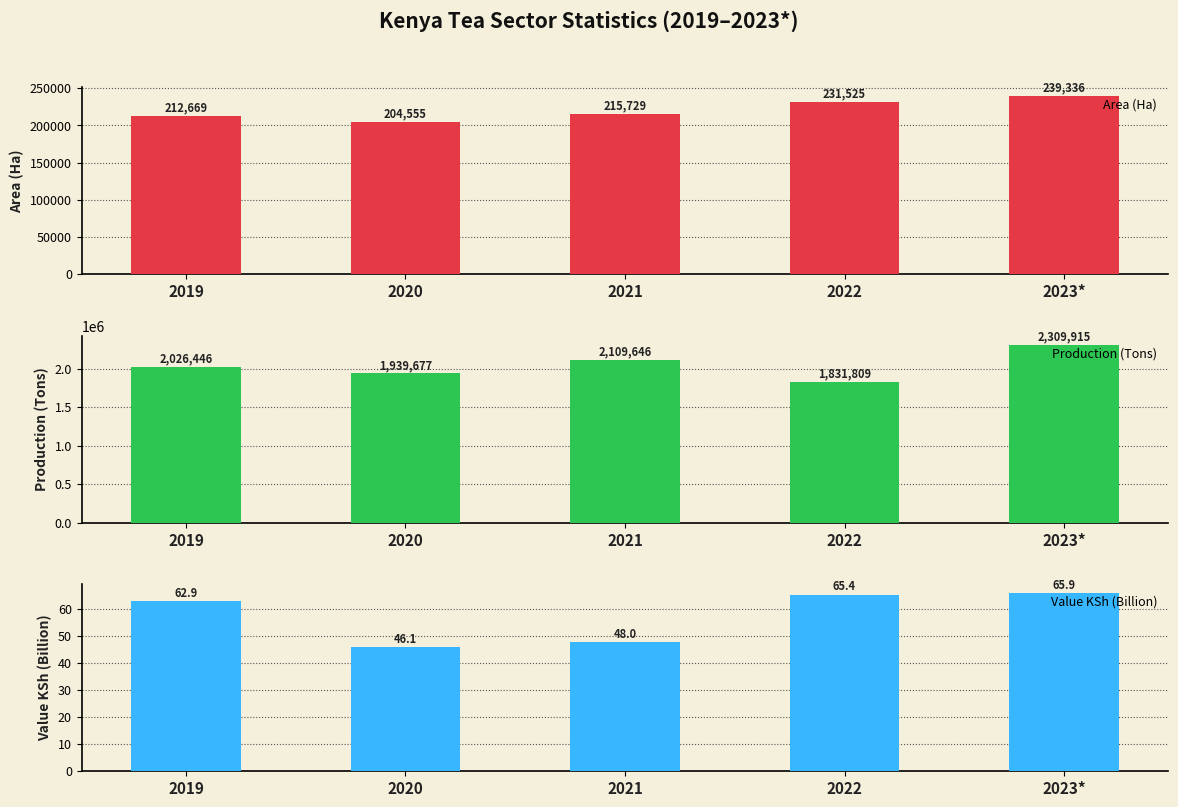

What is the difference between the highest and lowest values at 2020?

1939630.9